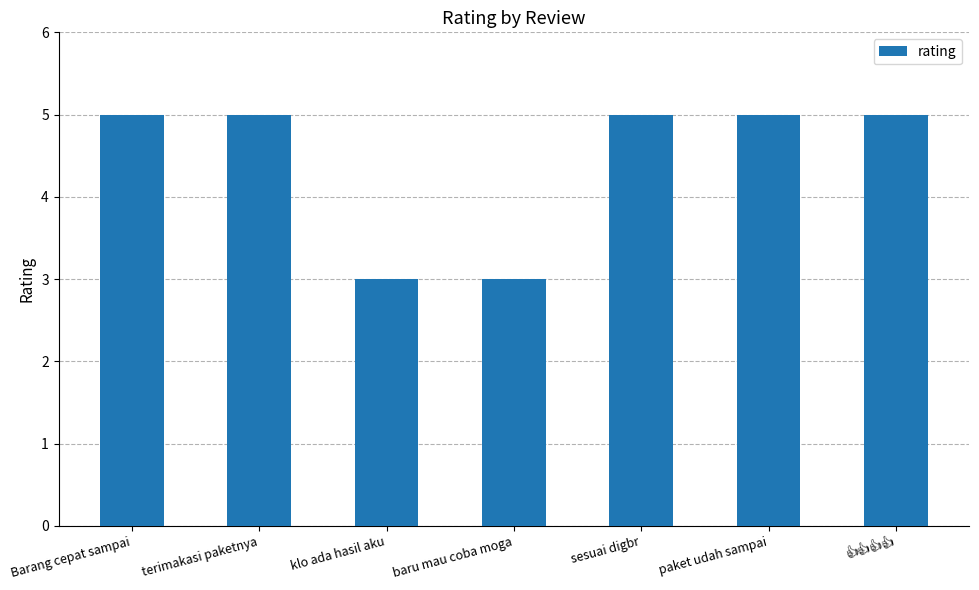

What is the sum of the values at klo ada hasil aku and terimakasi paketnya?

8